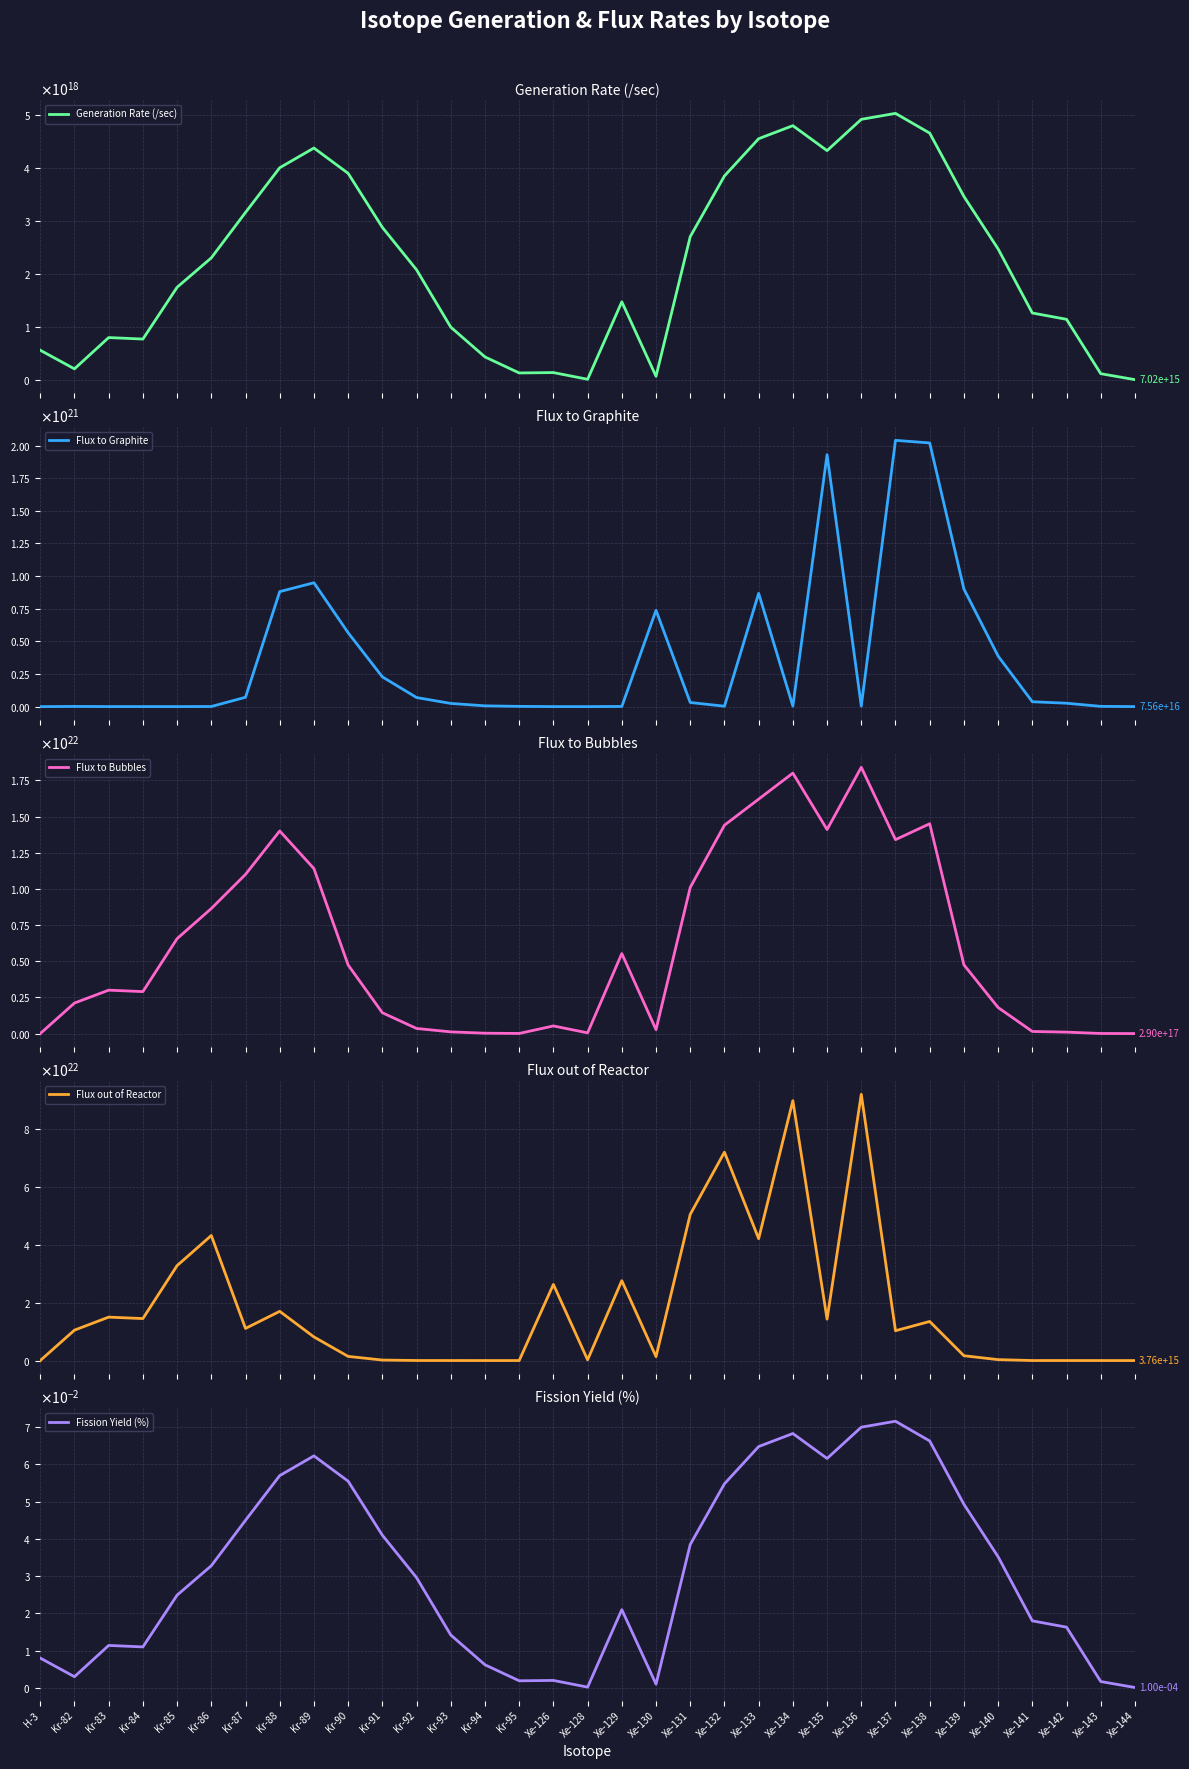

How many categories are shown in the chart?

33